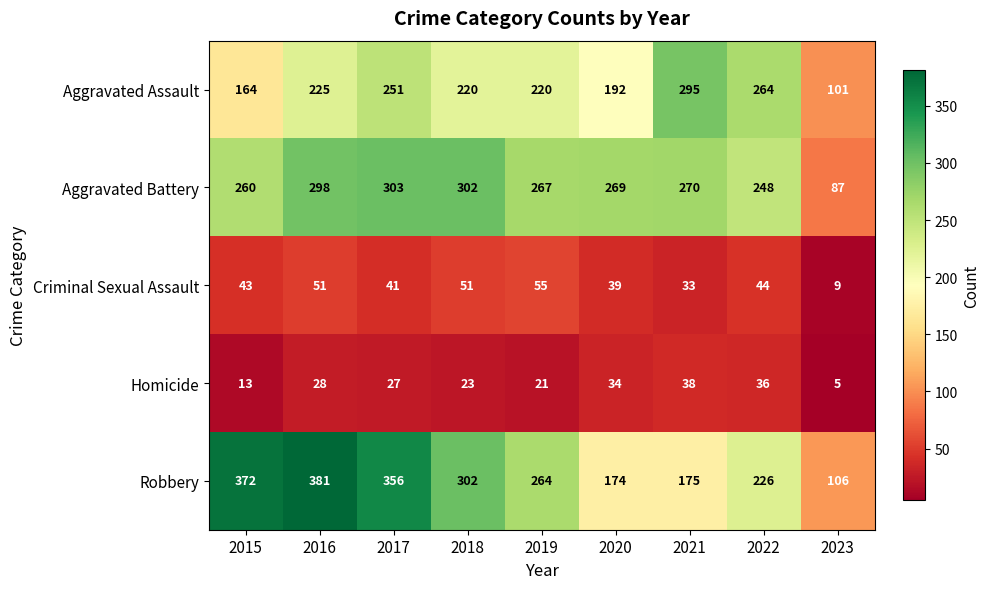

At which label is Criminal Sexual Assault closest to 32?

2021